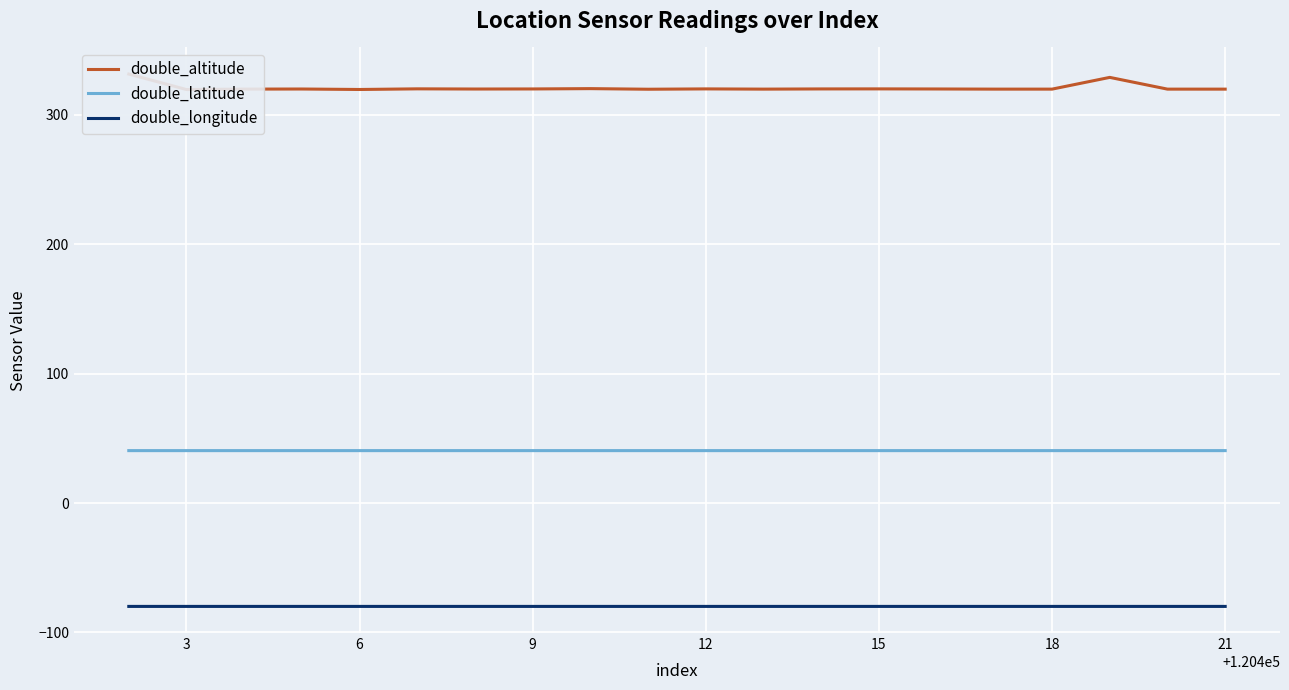

At how many categories does at least one series exceed 192?

20